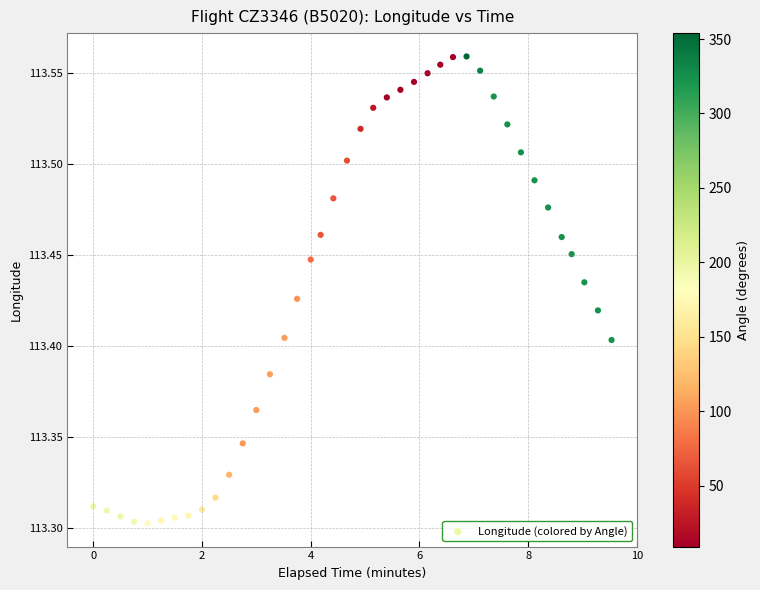

What is the range of Y values (max minus min)?

0.3